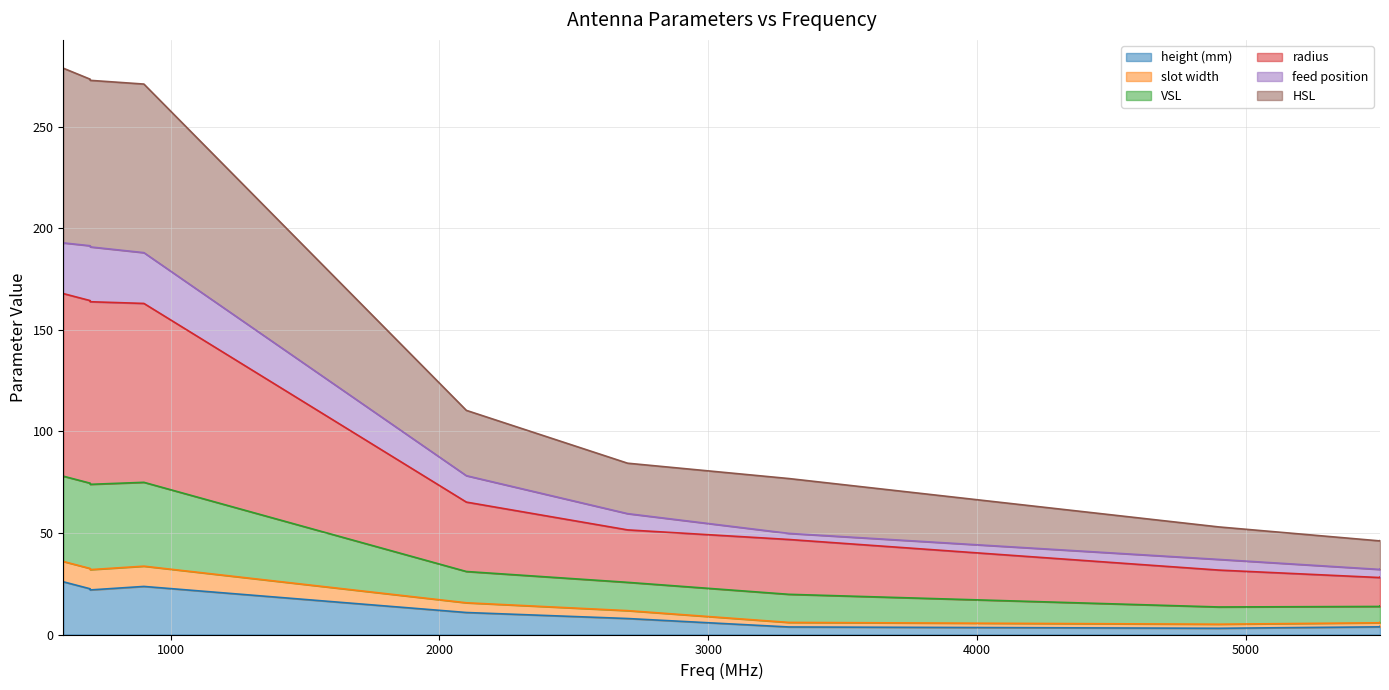

What is the difference between the VSL values at 4900 and 700?

132.1